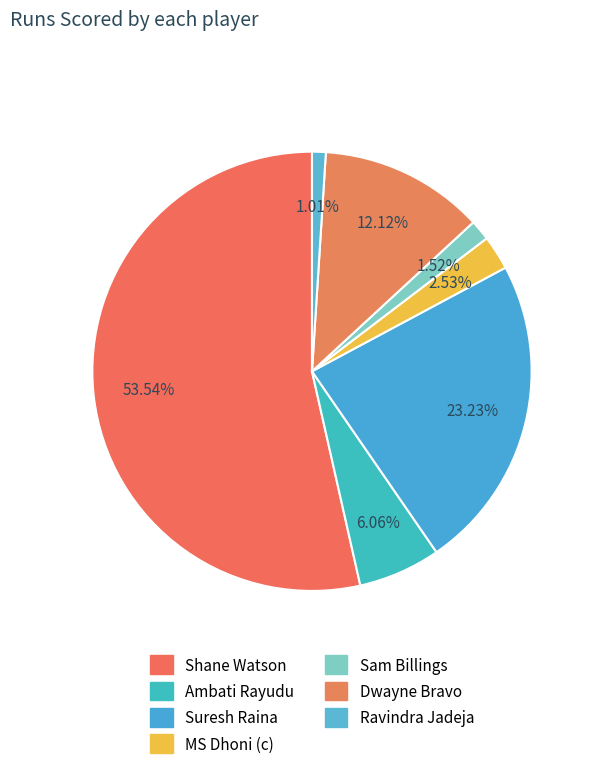

Between Ambati Rayudu and Shane Watson, which is larger?

Shane Watson